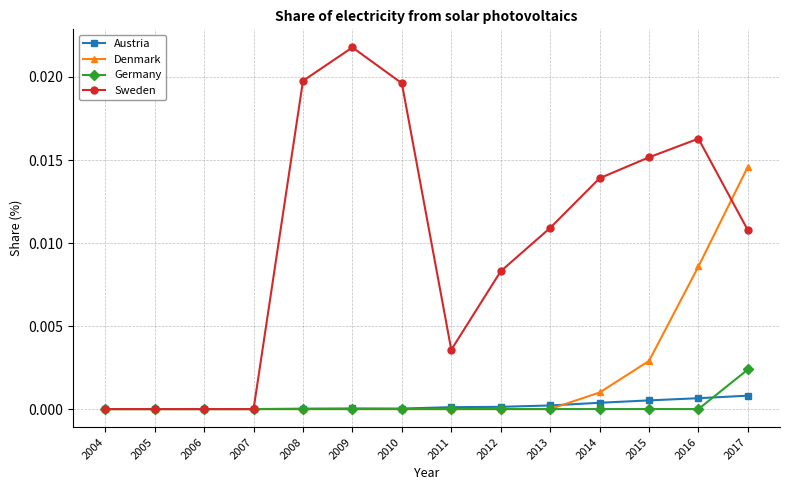

True or false: Sweden has a value of 0.0 at 2008.

True